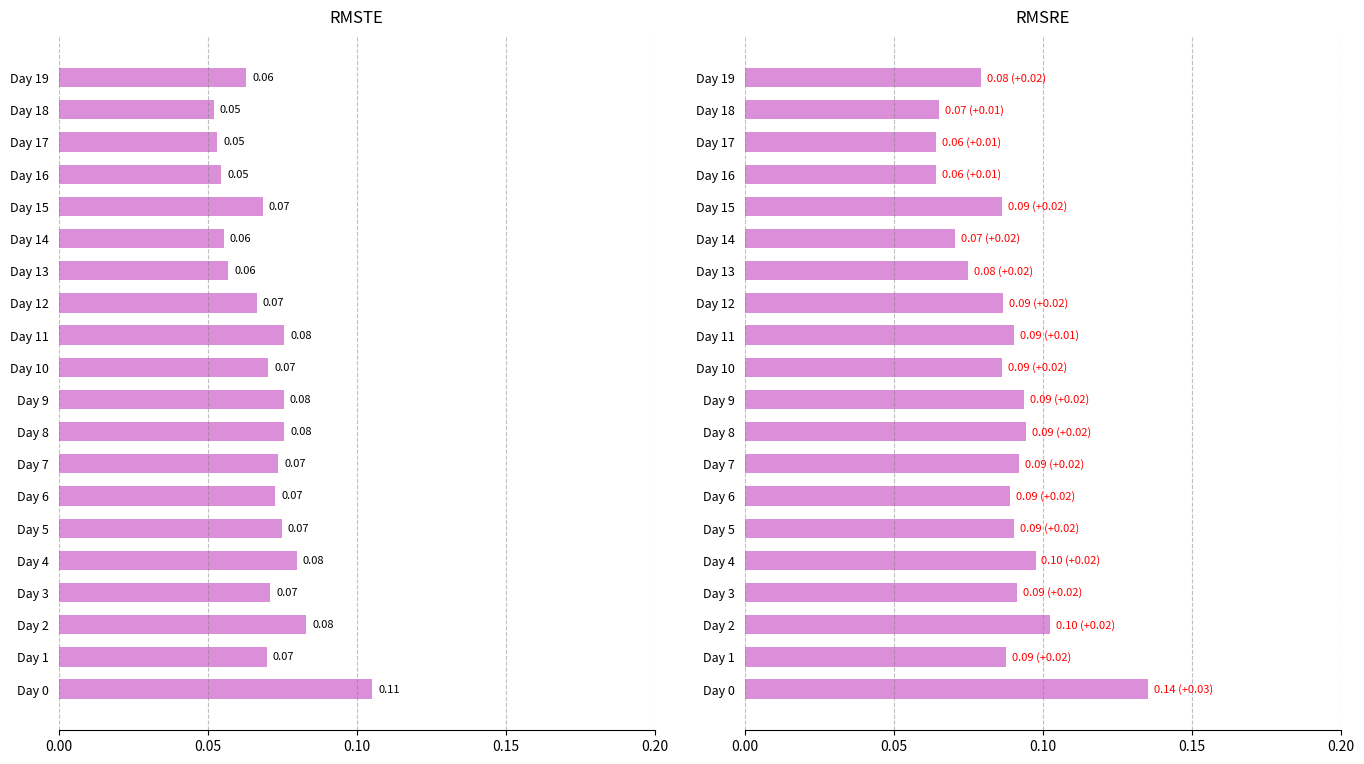

What is the value of the RMSRE bar at the 11th from the left?

0.1